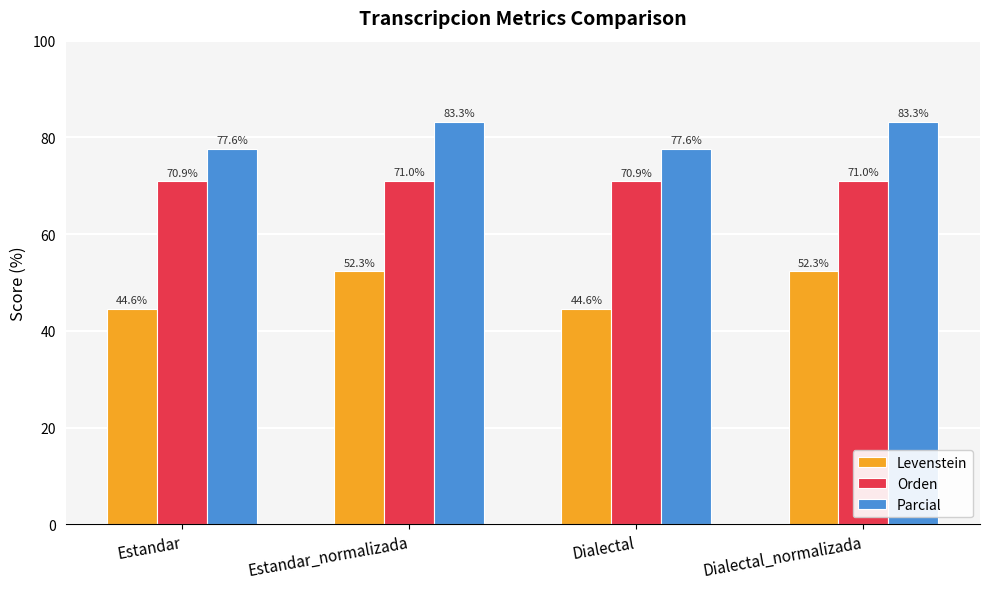

What is the difference between the highest and lowest values at Estandar_normalizada?

31.0